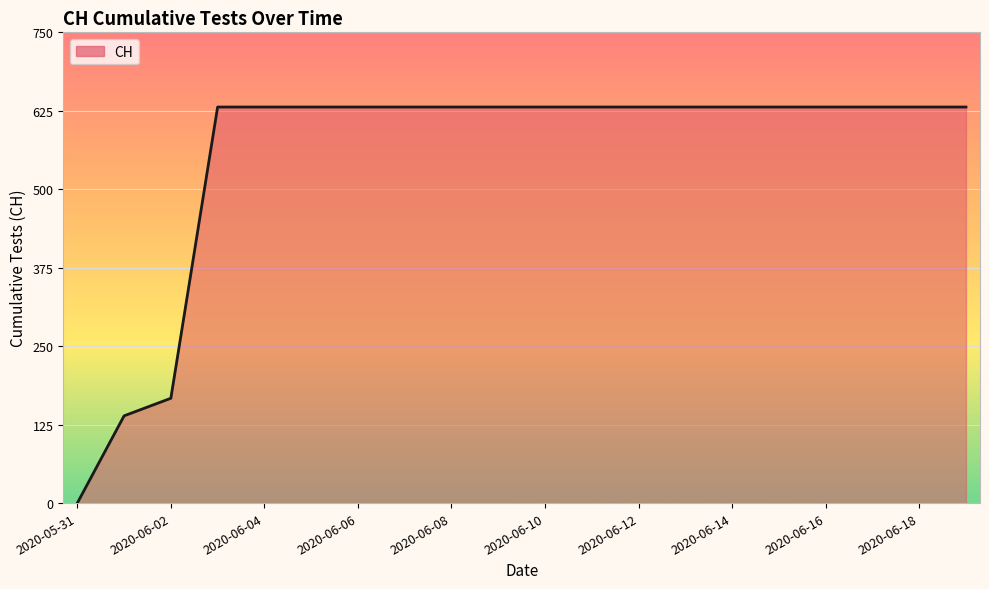

What is the greatest value displayed?

631